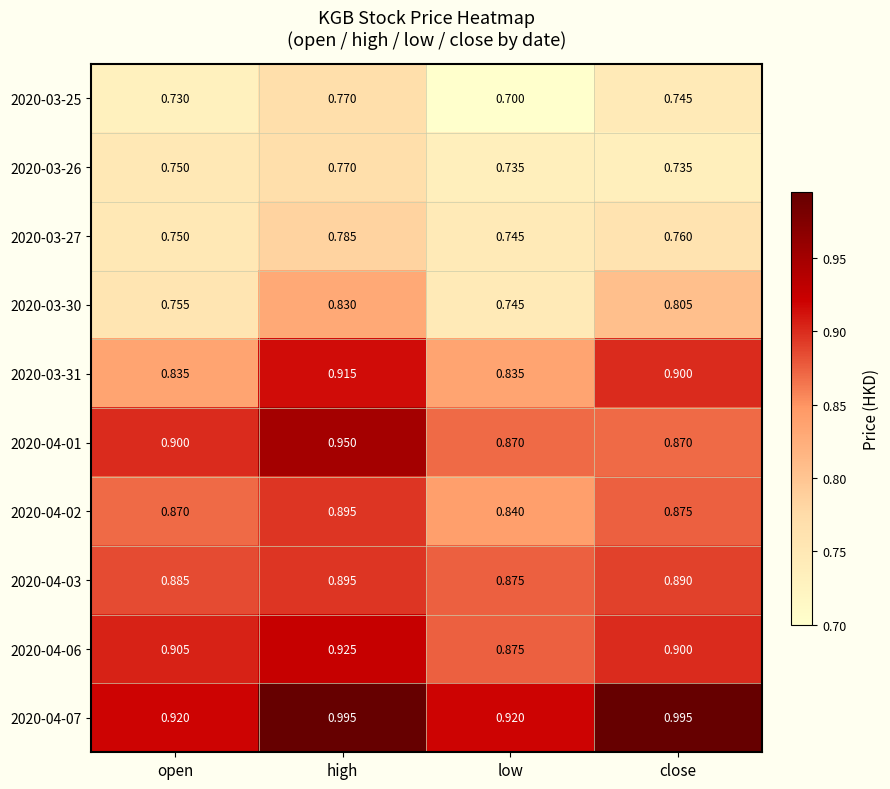

At which category is the sum across all series the highest?

high